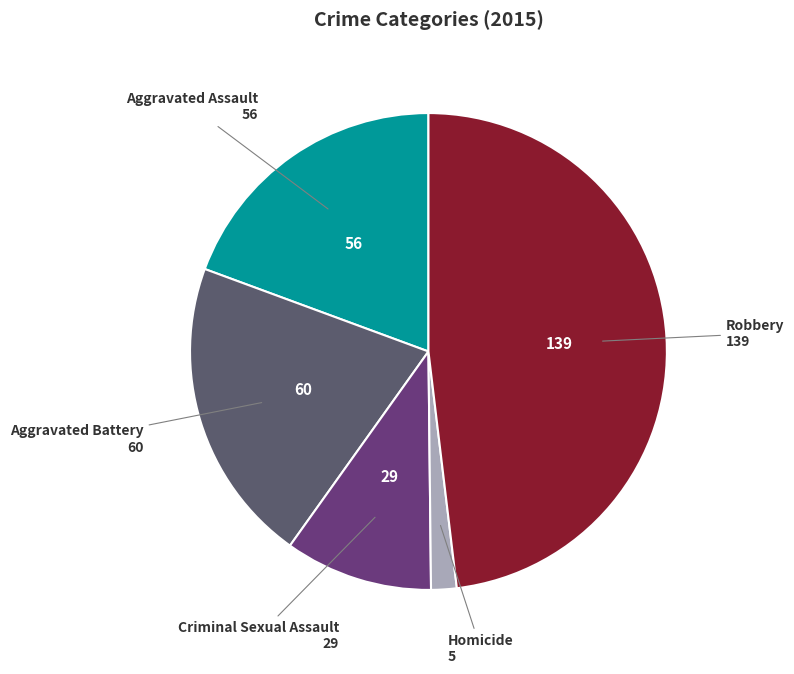

Does any single category account for the majority?

No